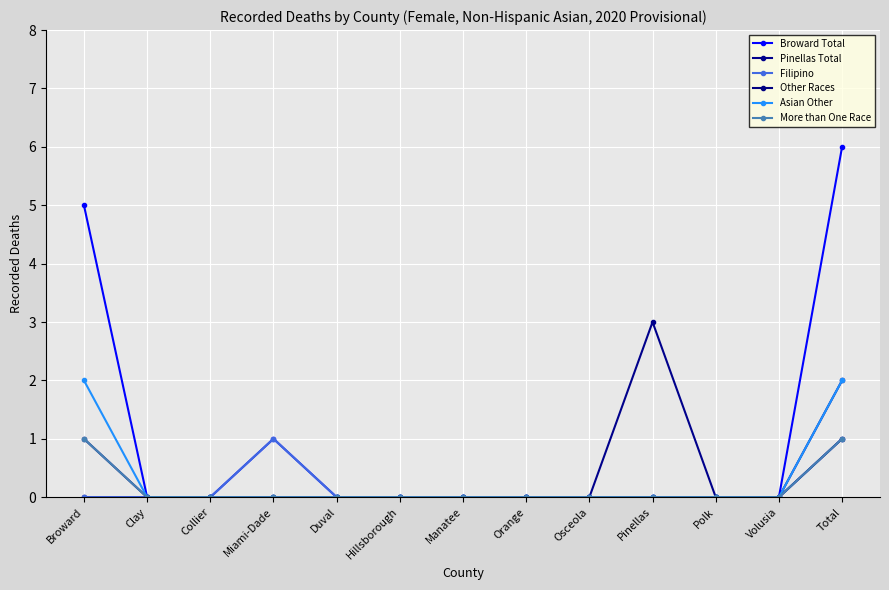

Is this an area chart (filled region under the line)?

No